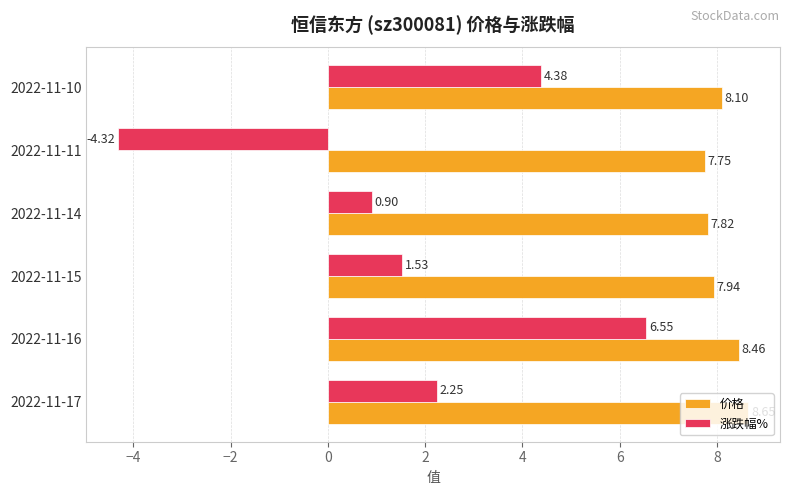

List the series in order of their peak value, highest first.

价格, 涨跌幅%